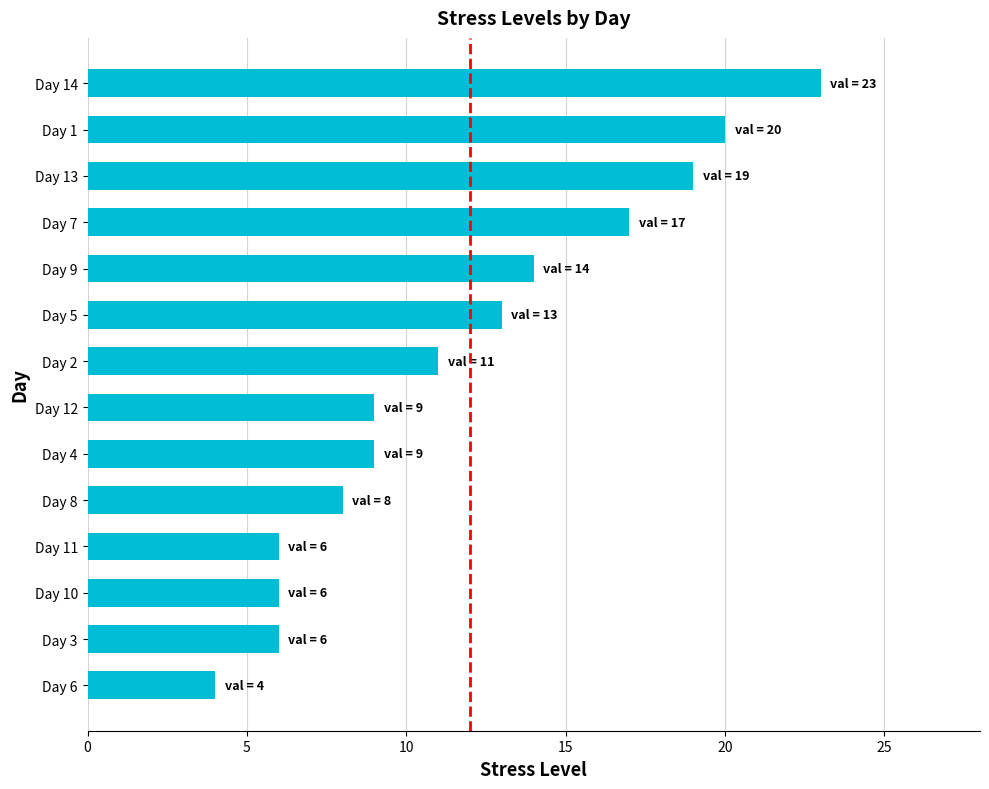

What is the sum of all values?

165